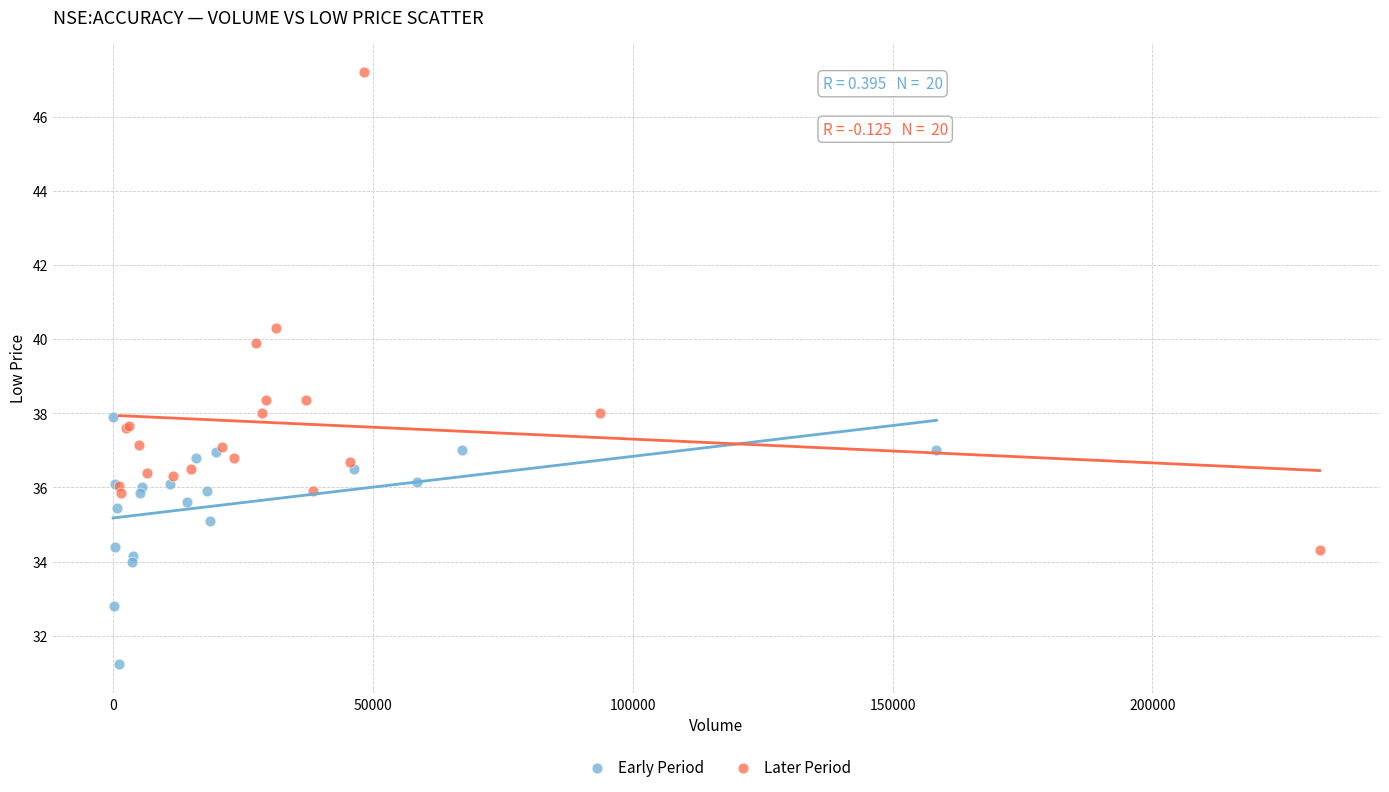

Which series contains the highest Y value?

Later Period